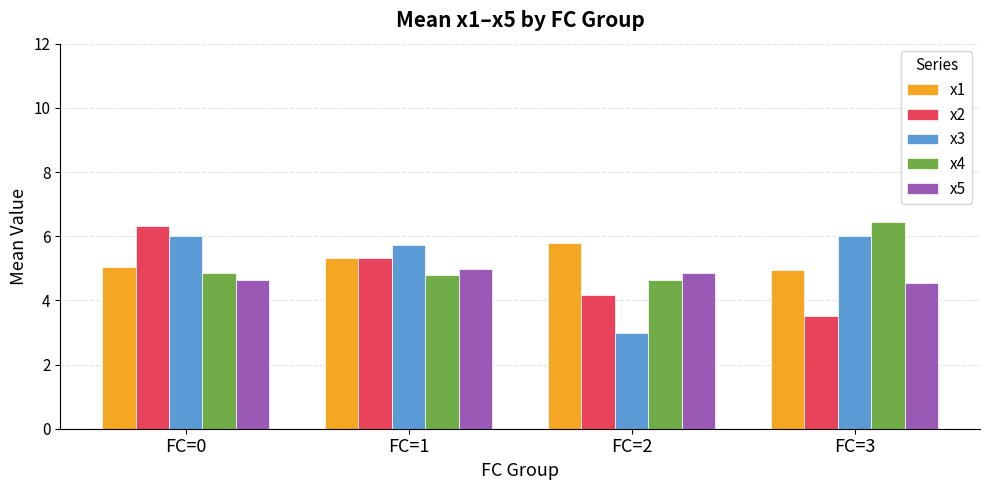

What is the total value across all series at FC=3?

25.5